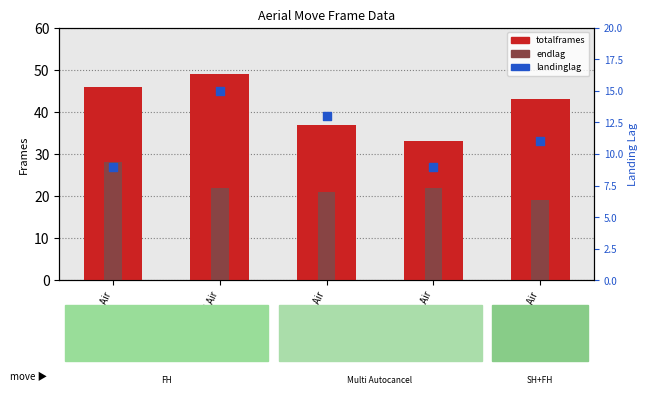

At which category is the sum across all series the highest?

Forward Air